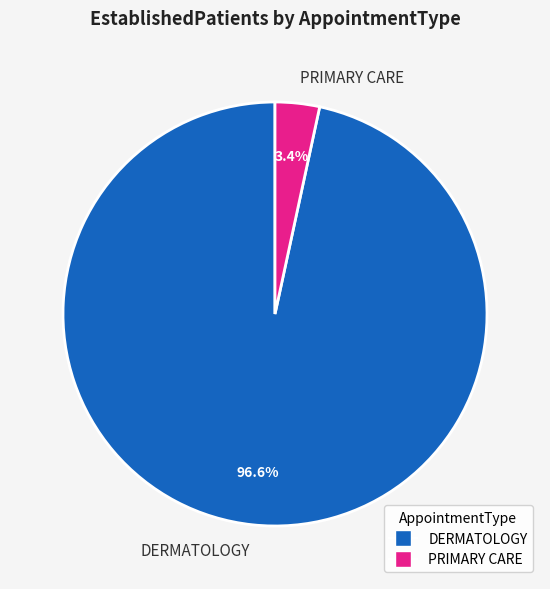

Which category has the smallest portion of the pie?

PRIMARY CARE